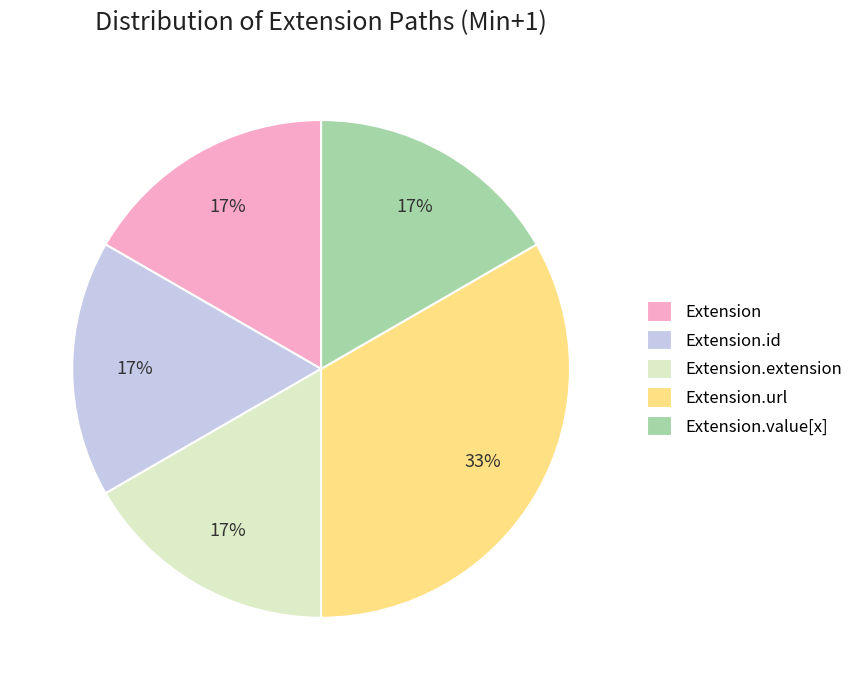

To the nearest percent, what is the average slice percentage?

20%